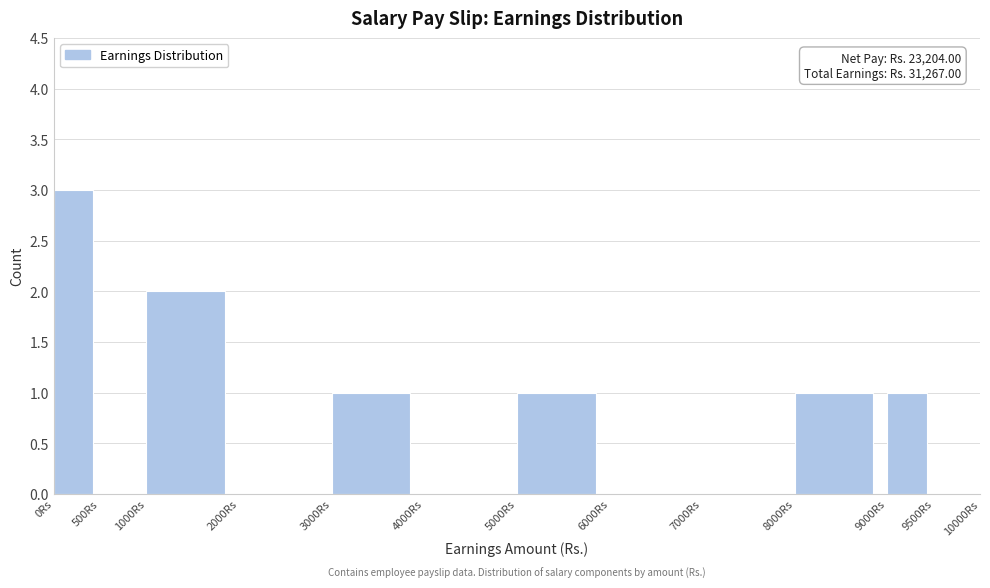

Over which range of the x-axis is the bar tallest?

0 to 500